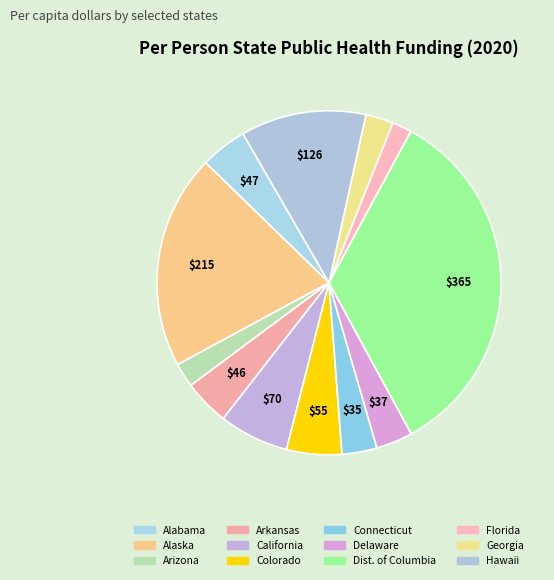

Which has a higher value, California or Dist. of Columbia?

Dist. of Columbia